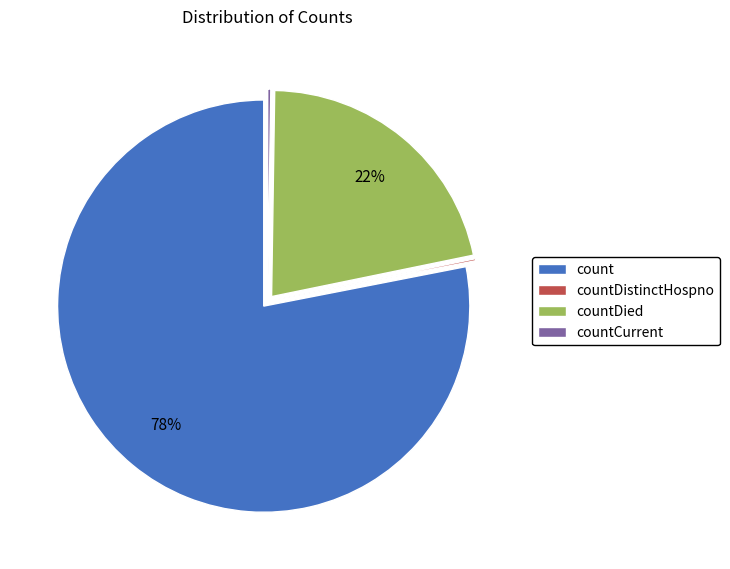

What is the largest slice in the pie chart?

count